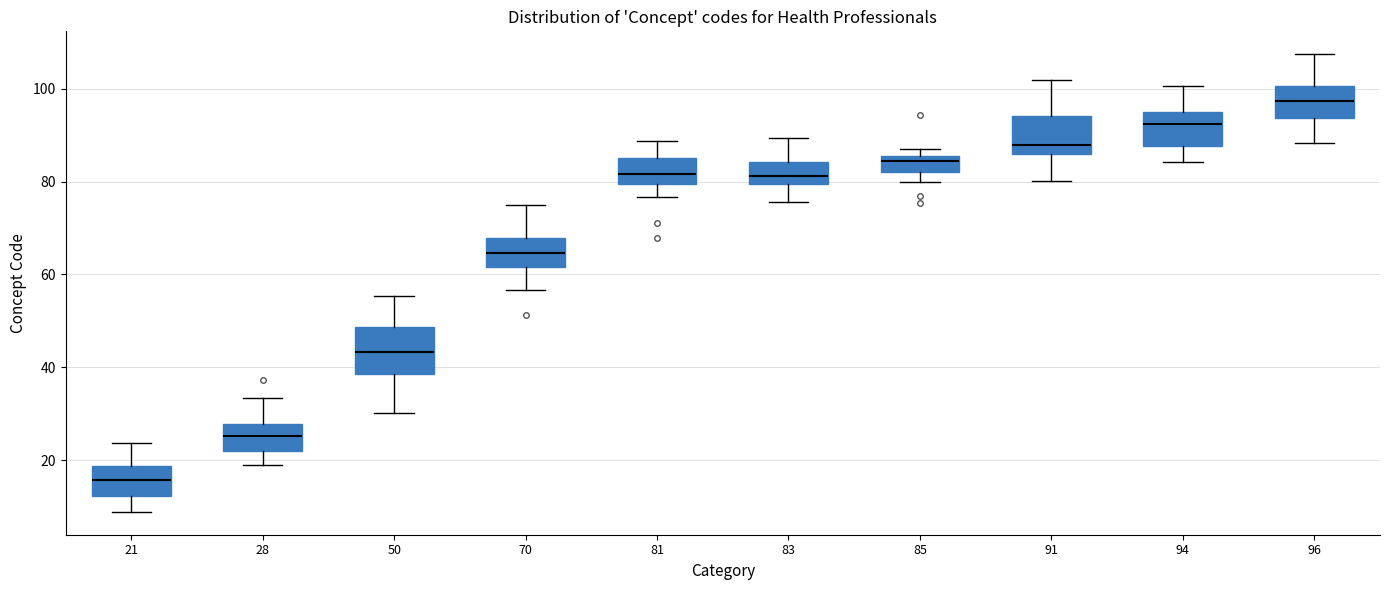

Reading left to right, read every box against the y-axis: the position of its median line, the range the box covers, and the ends of its whiskers. The values are not printed on the chart, so give them approximately, as read against the axis.

21: median 16, box 12 to 18, whiskers 8 to 24
28: median 26, box 22 to 28, whiskers 18 to 34
50: median 44, box 38 to 48, whiskers 30 to 56
70: median 64, box 62 to 68, whiskers 56 to 74
81: median 82, box 80 to 86, whiskers 76 to 88
83: median 82, box 80 to 84, whiskers 76 to 90
85: median 84, box 82 to 86, whiskers 80 to 88
91: median 88, box 86 to 94, whiskers 80 to 102
94: median 92, box 88 to 94, whiskers 84 to 100
96: median 98, box 94 to 100, whiskers 88 to 108